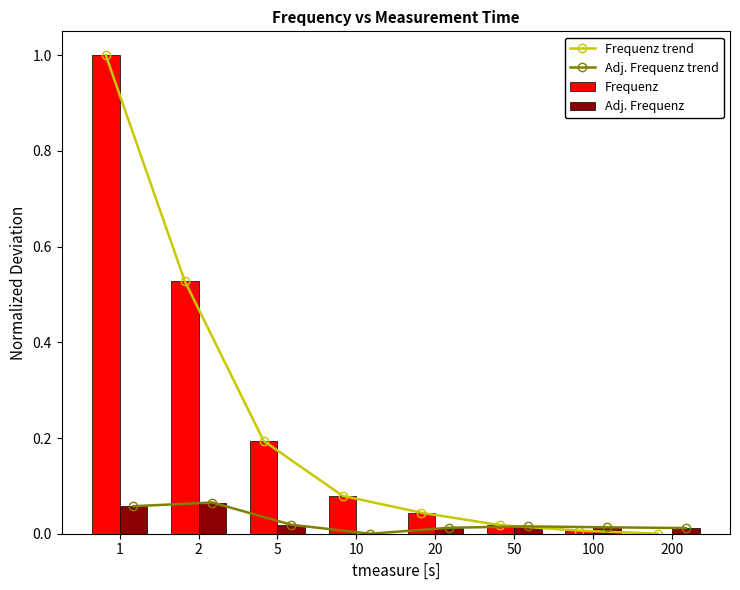

Which has a higher value, 10 or 1?

1